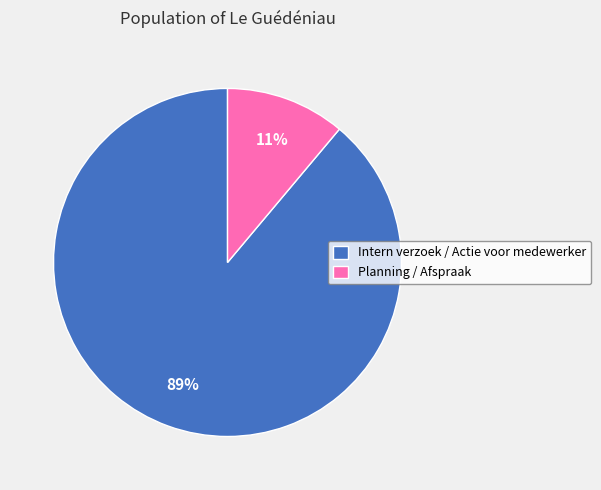

Is there a majority slice in this chart?

Yes